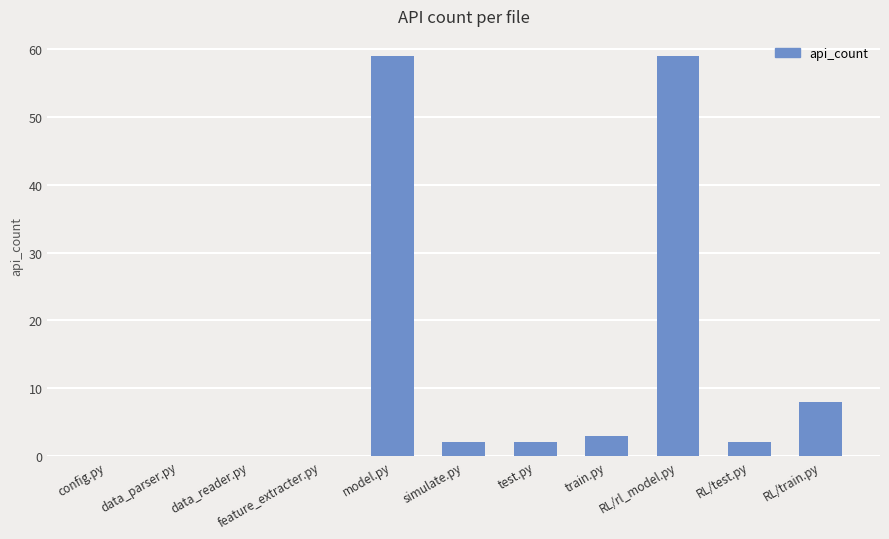

How many distinct data groups are displayed?

1